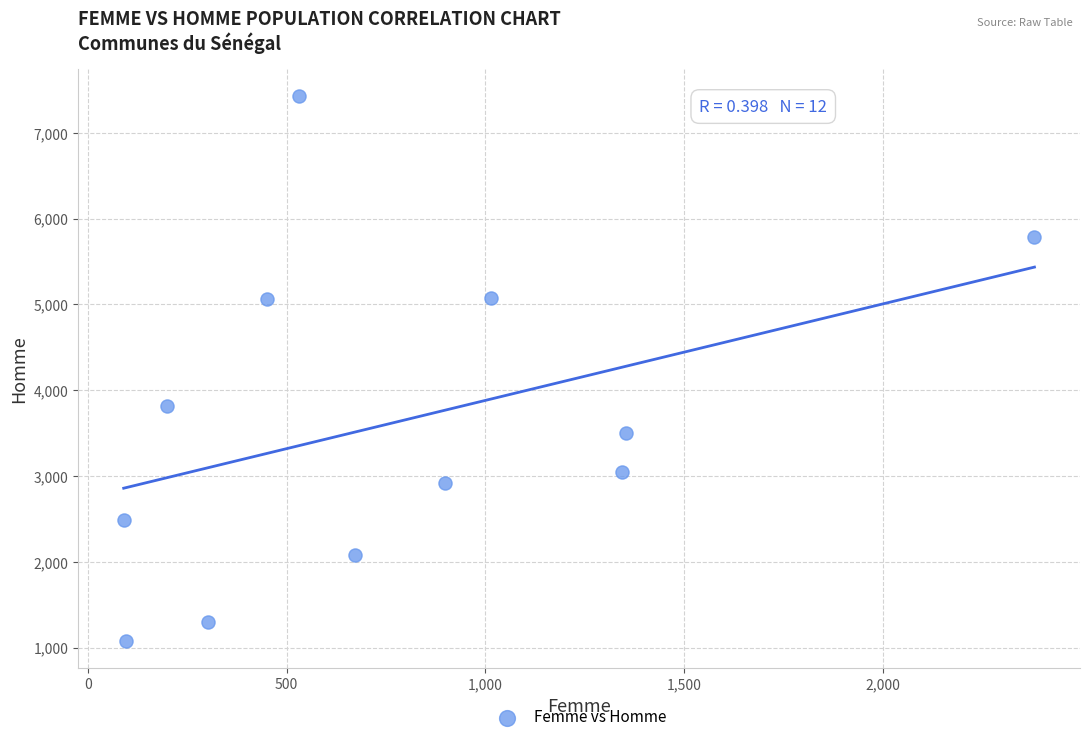

What is the range of Y values (max minus min)?

6345